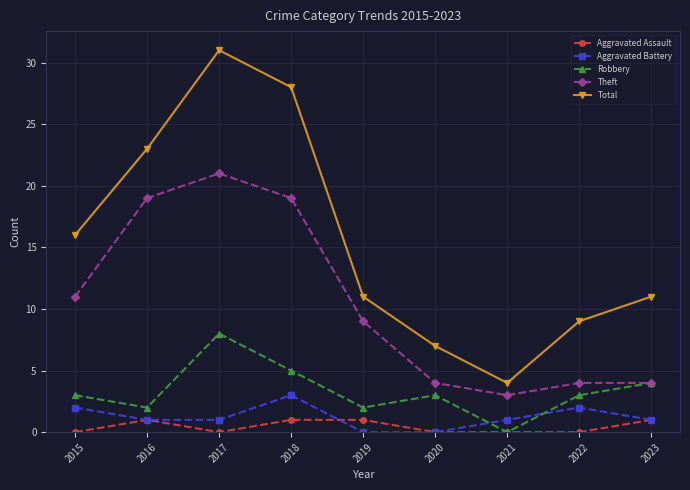

What are all the series names shown in the legend?

Aggravated Assault, Aggravated Battery, Robbery, Theft, Total